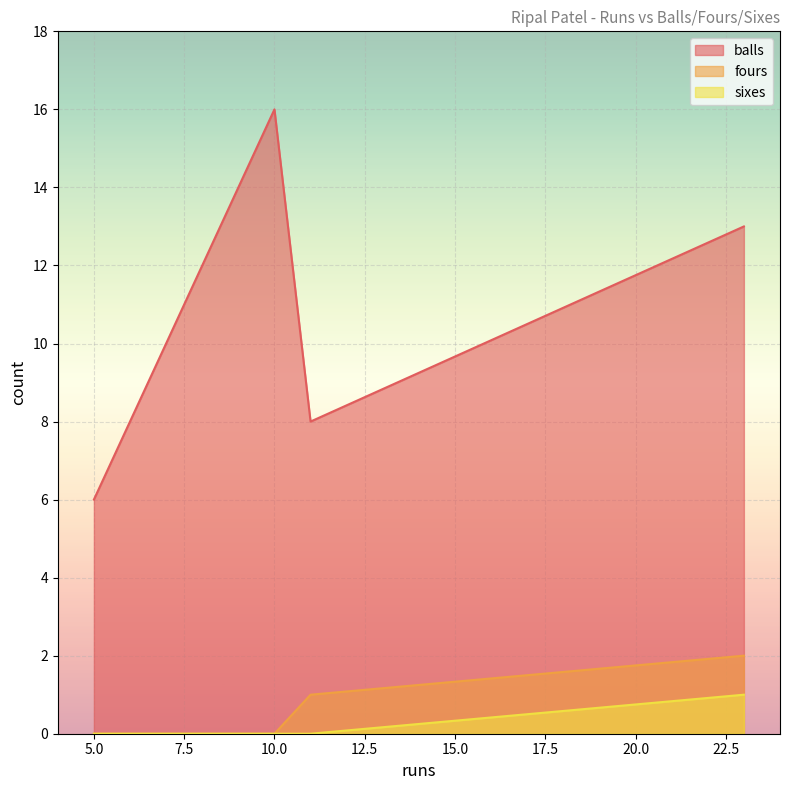

True or false: sixes has more than 1 interior local peaks.

False